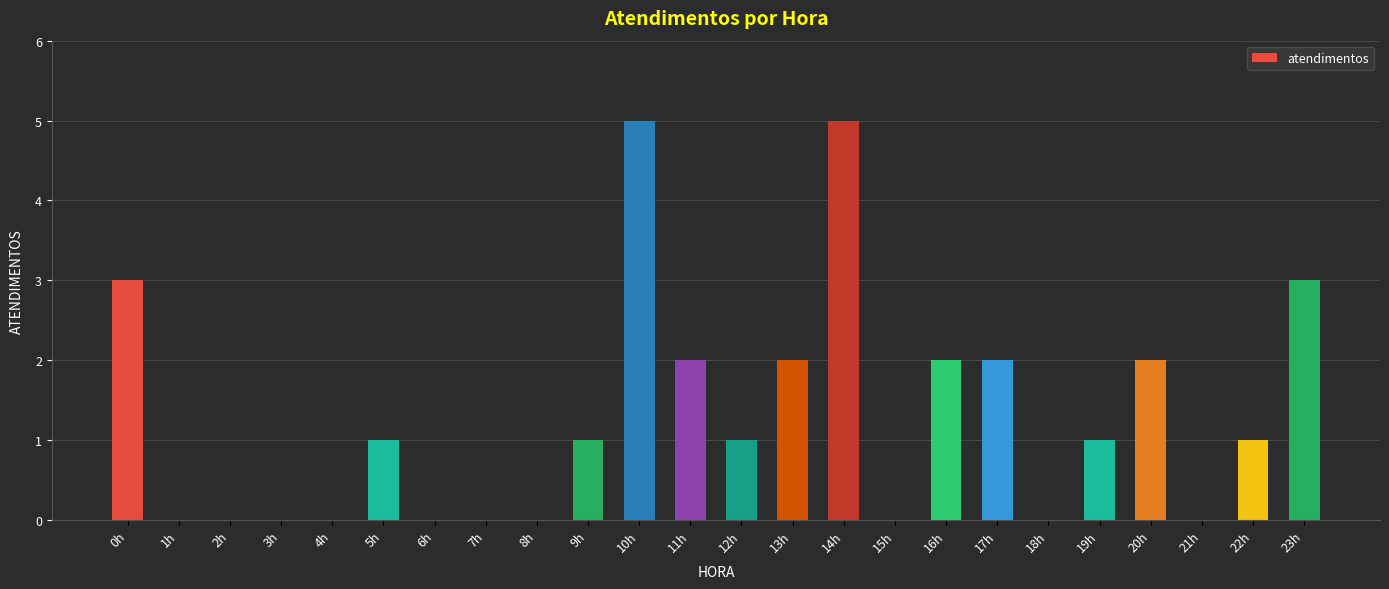

What is the ratio of the value at 20h to the value at 17h?

1.0